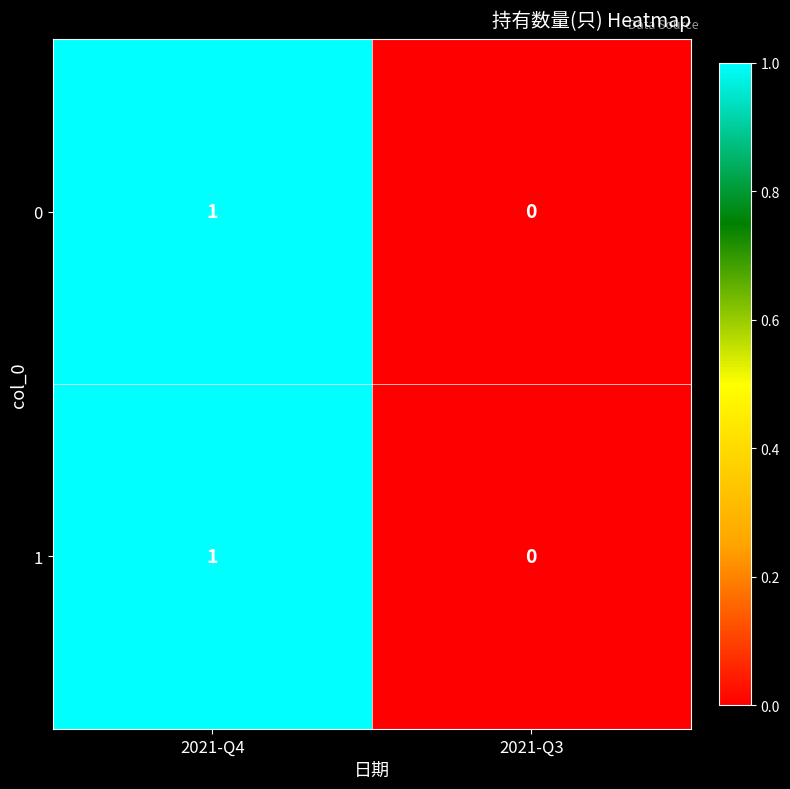

Reading right to left, transcribe all the data shown in this chart.

0: 2021-Q3=0	2021-Q4=1
1: 2021-Q3=0	2021-Q4=1